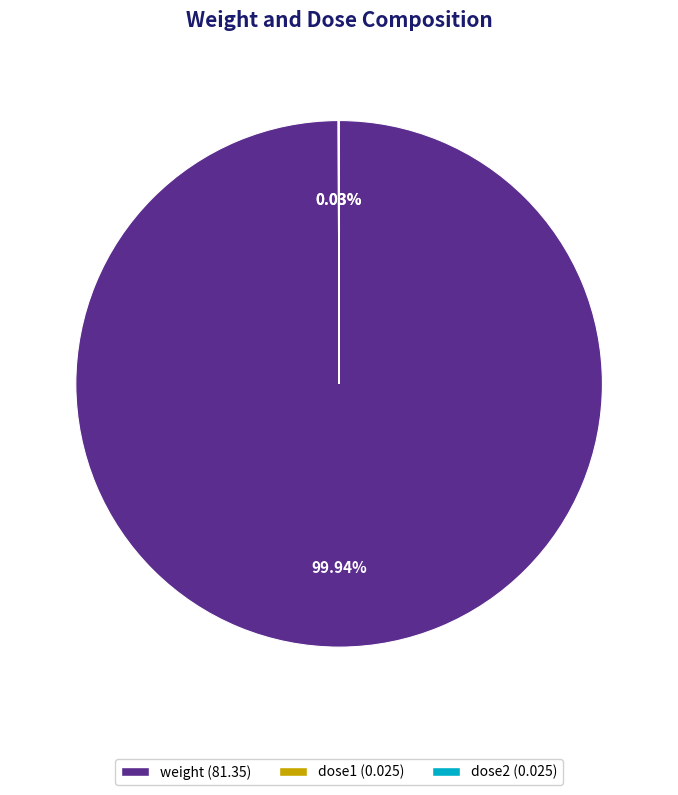

Which slice is the largest?

weight